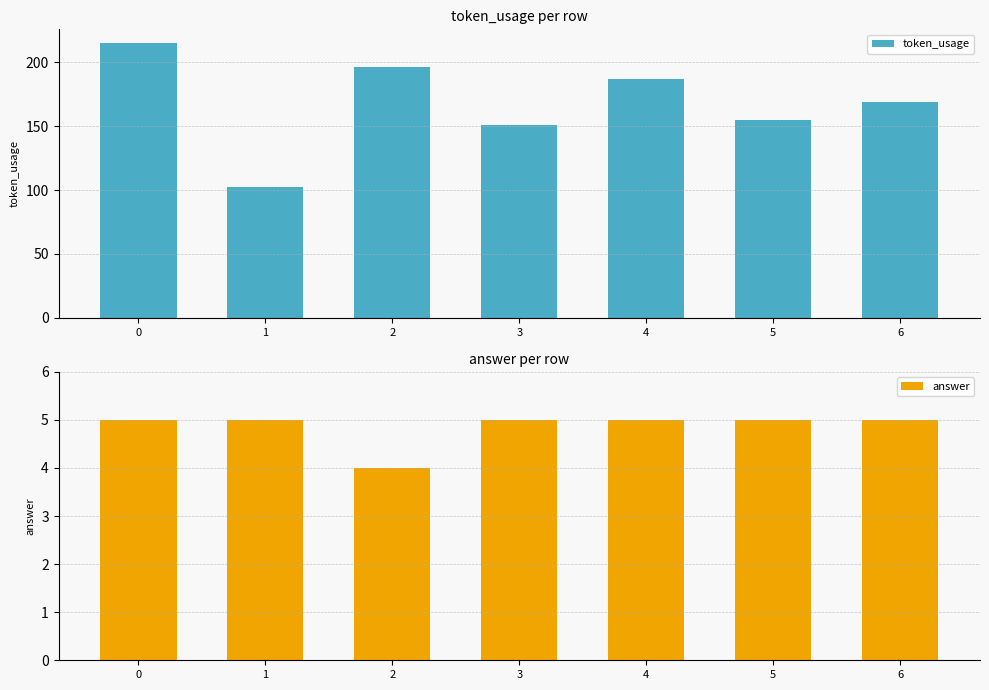

Is it true that answer equals 5 at 3?

True